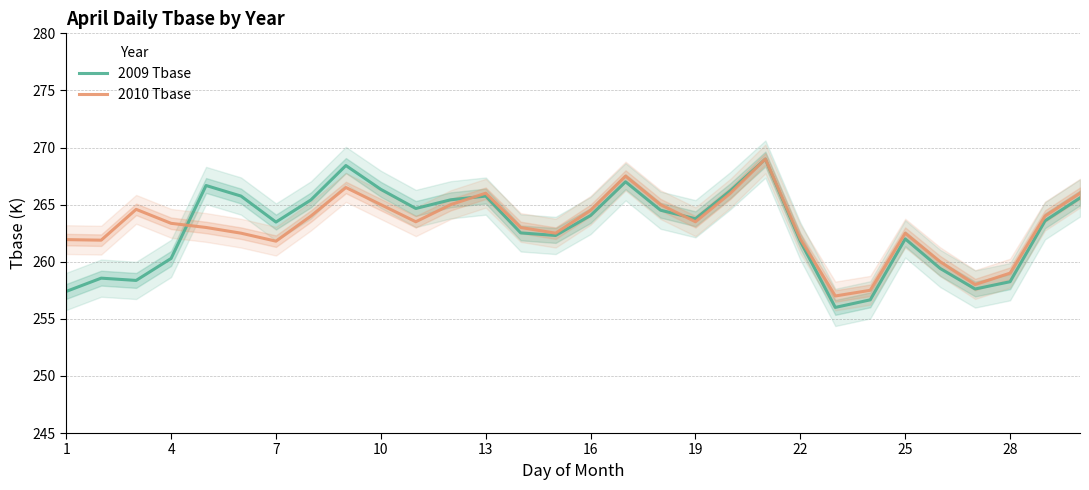

What is the spread (max minus min) of values at 10?

3.1